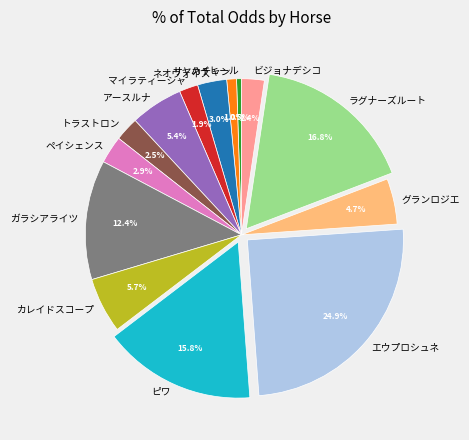

To the nearest percent, what portion does ペイシェンス represent?

3%